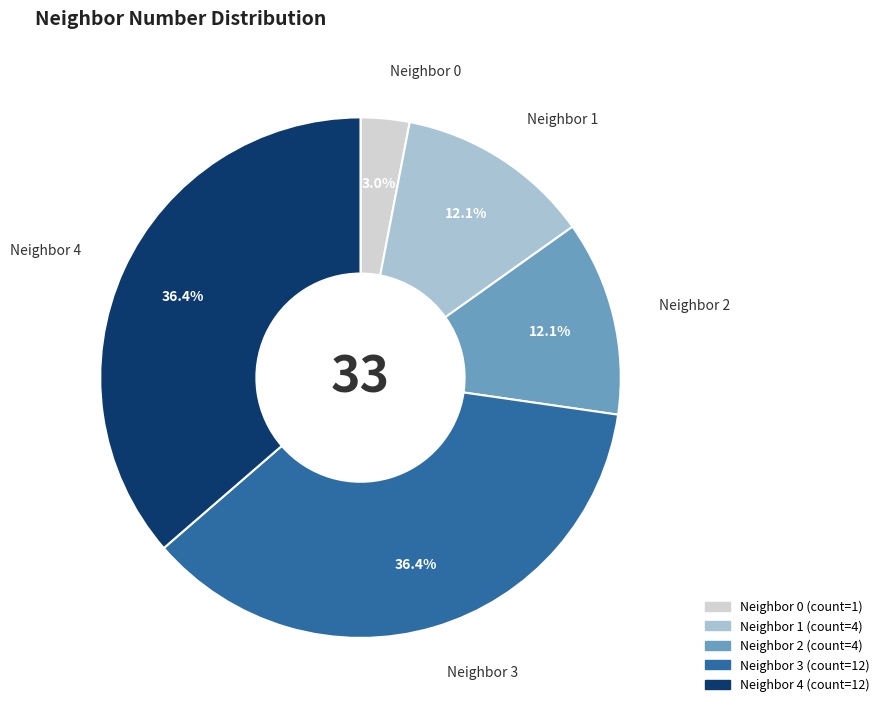

Is there a majority slice in this chart?

No